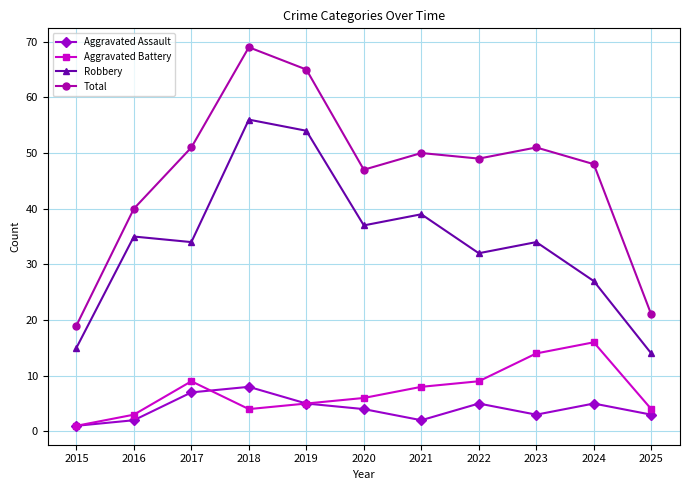

True or false: Aggravated Assault and Total cross at least once.

False